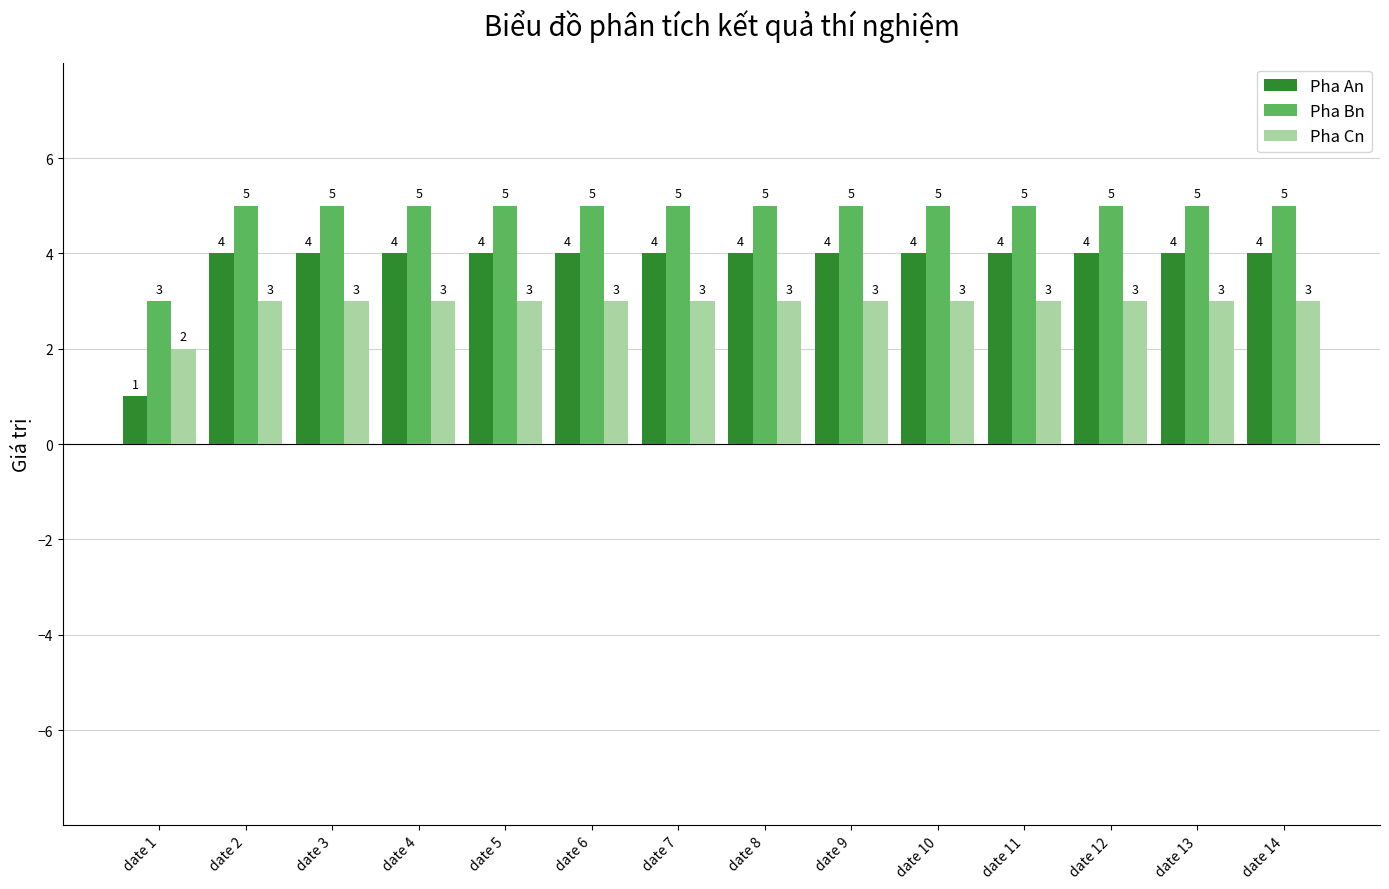

Reading left to right, list all the values displayed in this chart.

Pha An: date 1=1	date 2=4	date 3=4	date 4=4	date 5=4	date 6=4	date 7=4	date 8=4	date 9=4	date 10=4	date 11=4	date 12=4	date 13=4	date 14=4
Pha Bn: date 1=3	date 2=5	date 3=5	date 4=5	date 5=5	date 6=5	date 7=5	date 8=5	date 9=5	date 10=5	date 11=5	date 12=5	date 13=5	date 14=5
Pha Cn: date 1=2	date 2=3	date 3=3	date 4=3	date 5=3	date 6=3	date 7=3	date 8=3	date 9=3	date 10=3	date 11=3	date 12=3	date 13=3	date 14=3